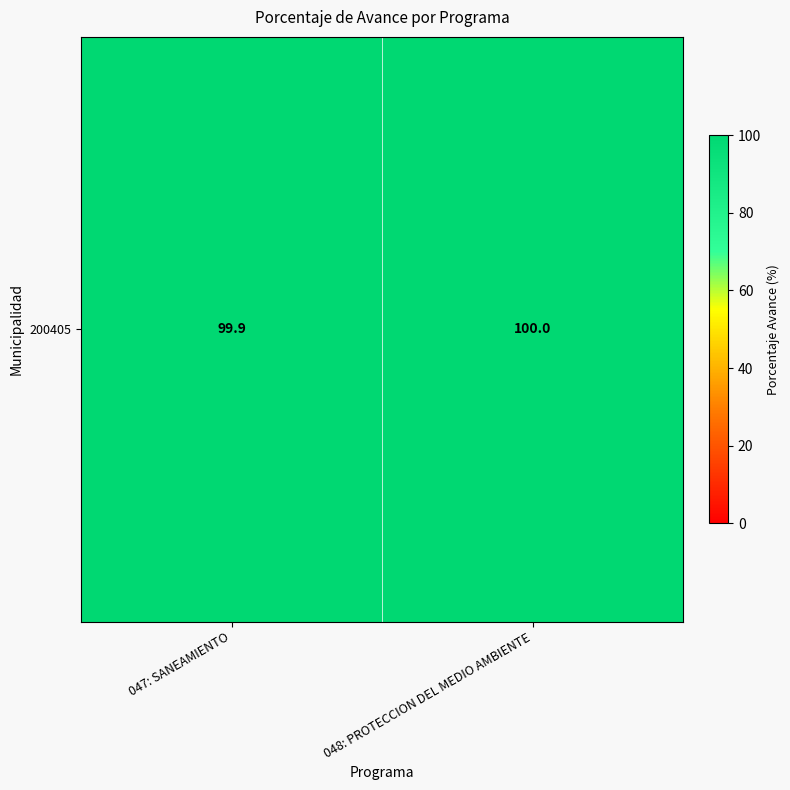

What is the difference between the values at 048: PROTECCION DEL MEDIO AMBIENTE and 047: SANEAMIENTO?

0.1